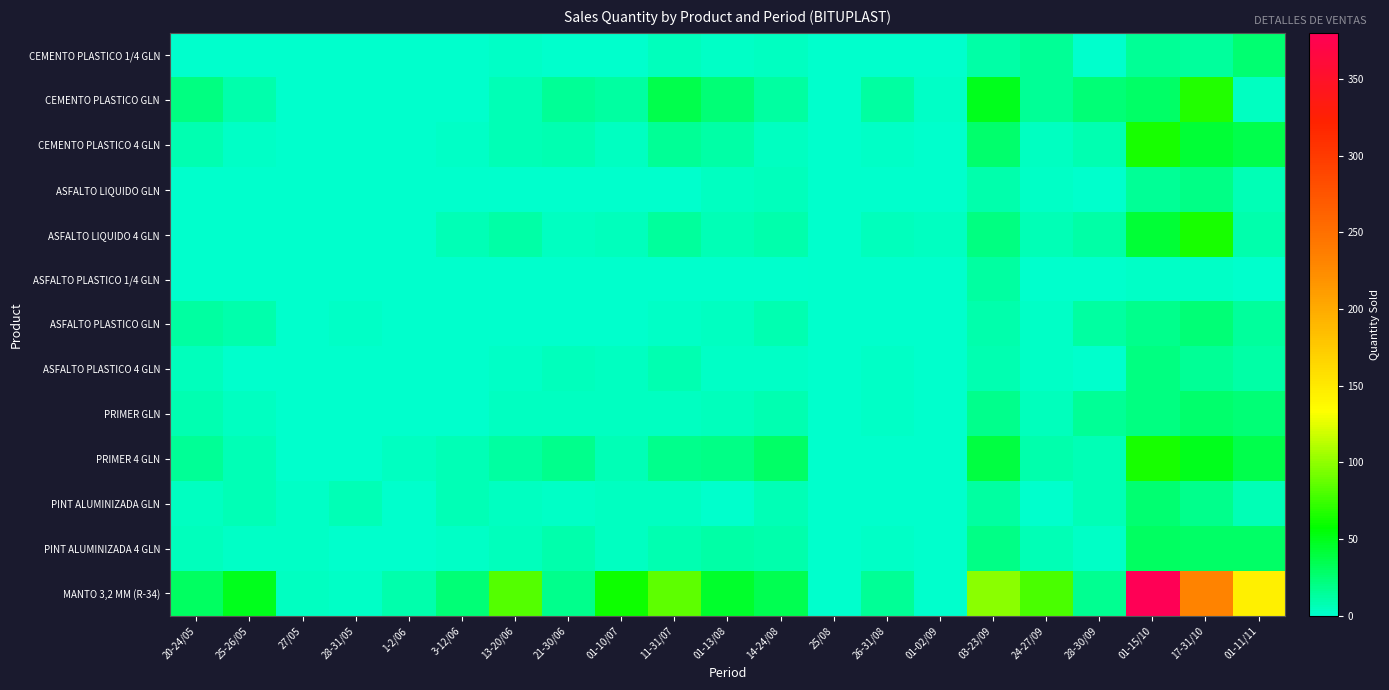

What is the spread (max minus min) of values at 28-30/09?

24